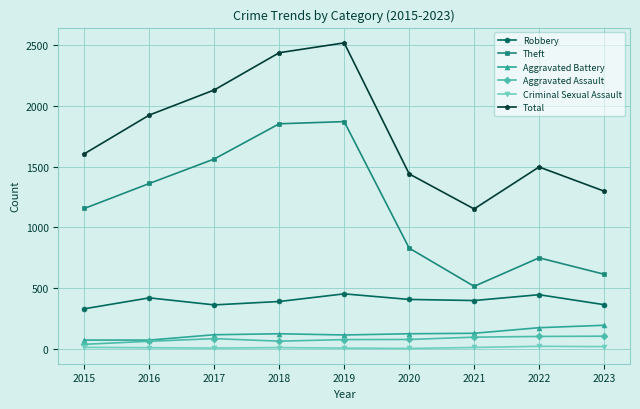

True or false: Criminal Sexual Assault and Theft intersect in this chart.

False